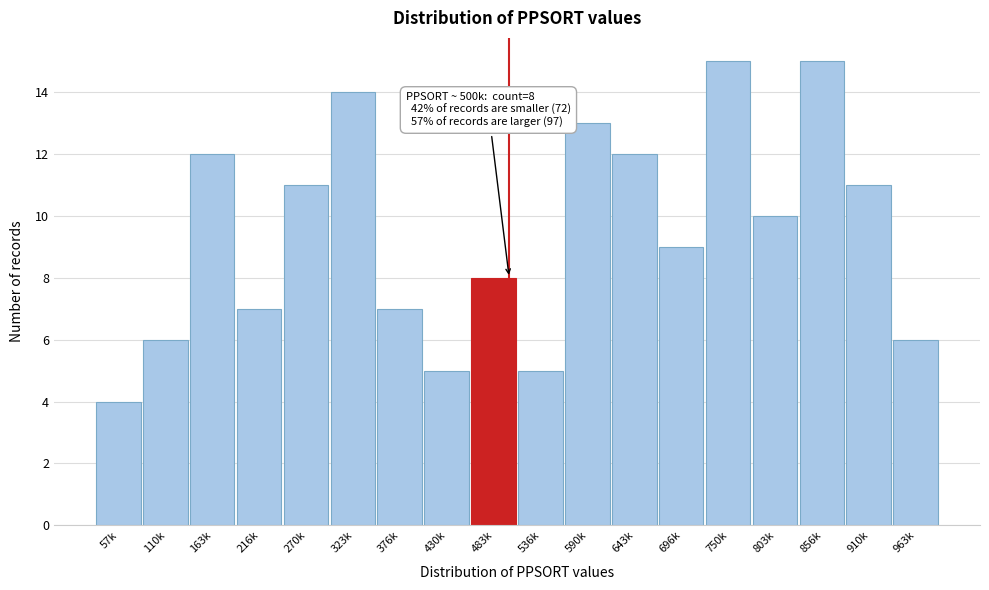

Reading left to right, extract all data points from this chart.

4	6	12	7	11	14	7	5	8	5	13	12	9	15	10	15	11	6